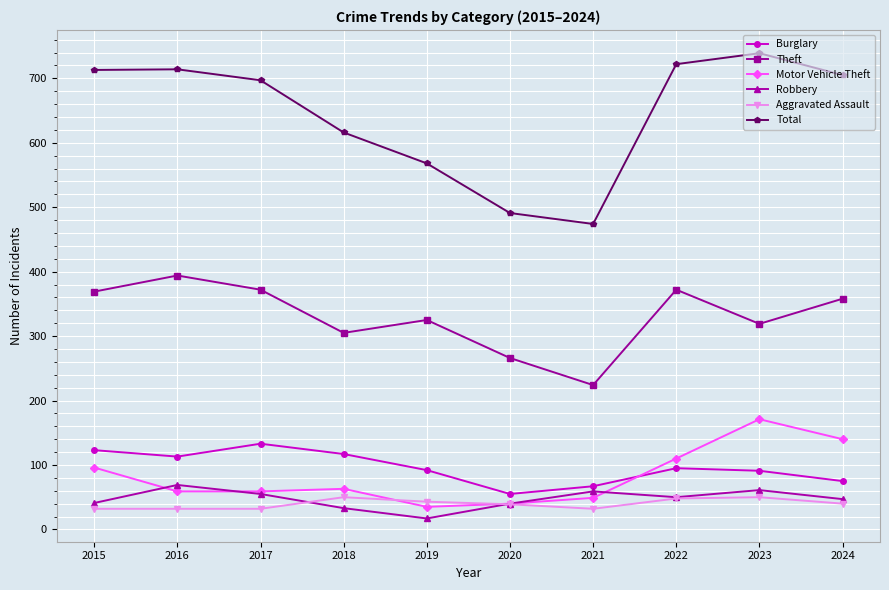

True or false: Theft has a value of 305 at 2018.

True